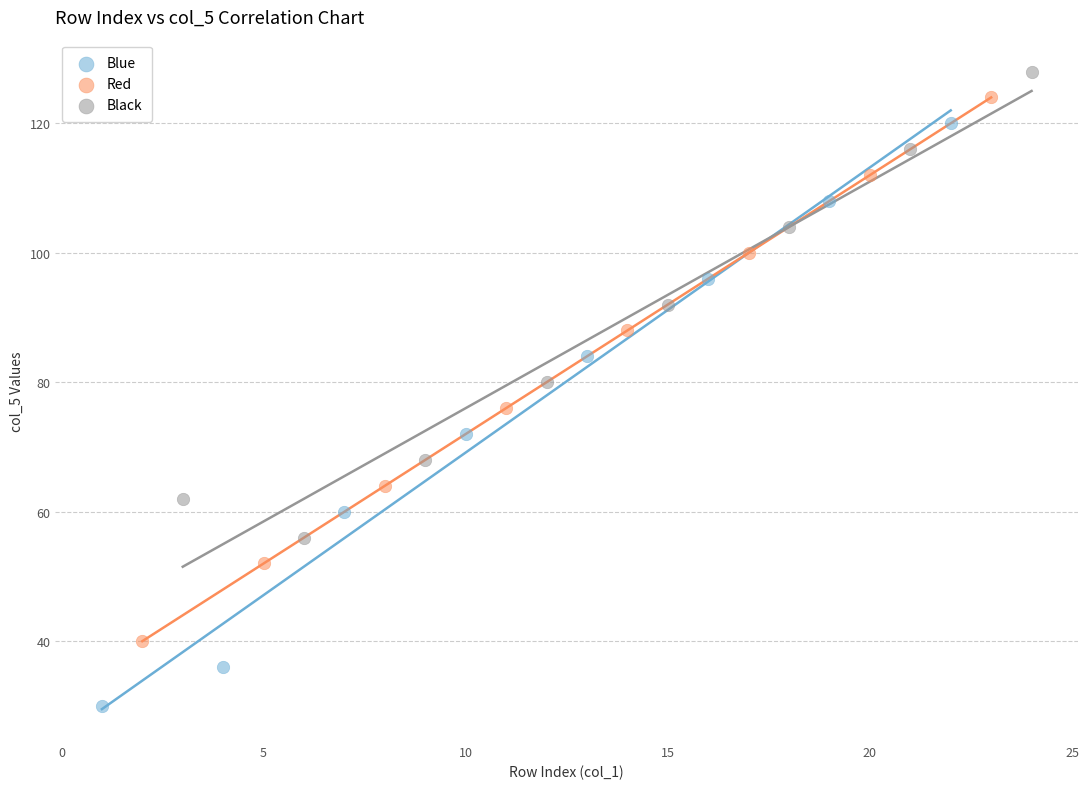

Which series reaches the minimum Y coordinate?

Blue